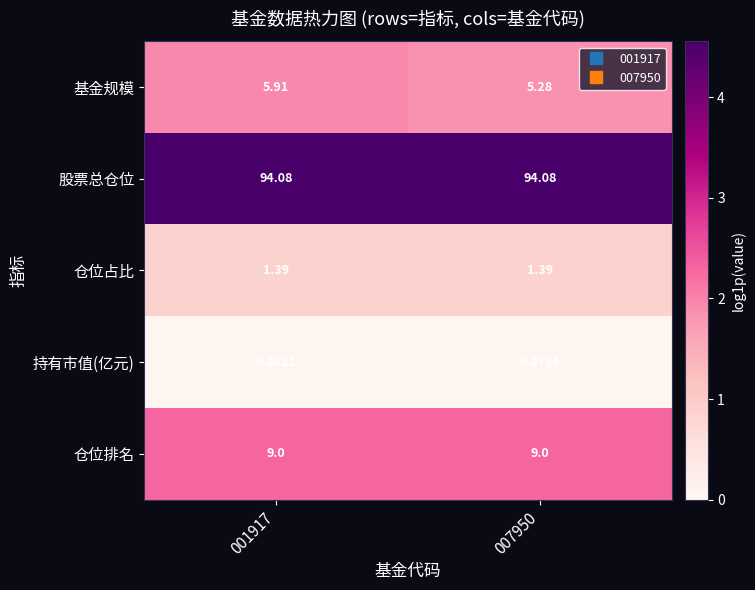

Which series has the largest total across all categories?

股票总仓位